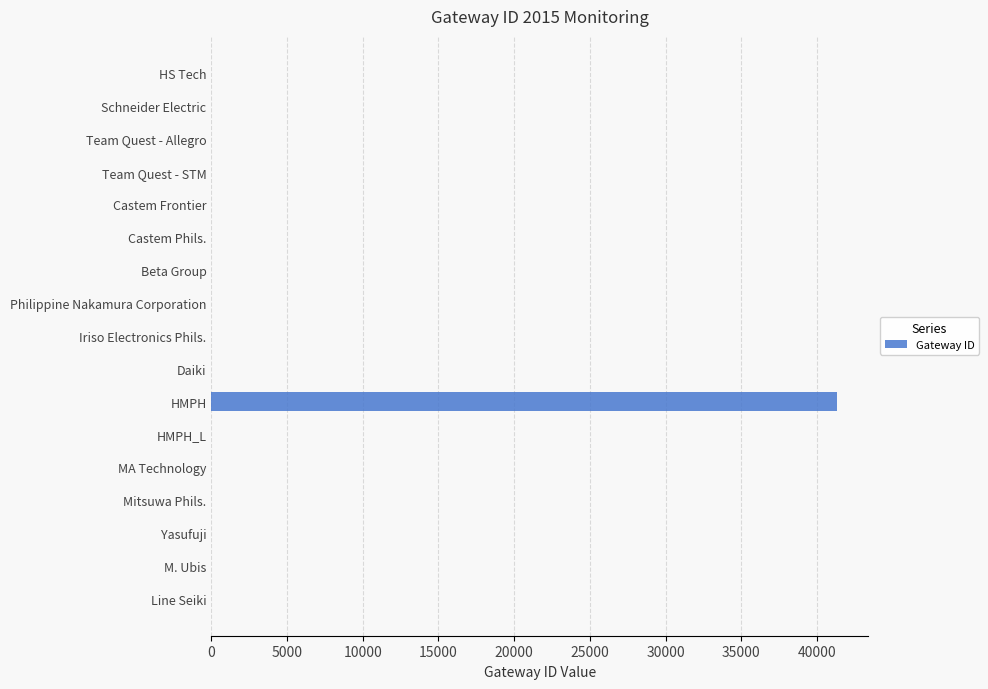

The value at Team Quest - STM is -28774. True or false?

False